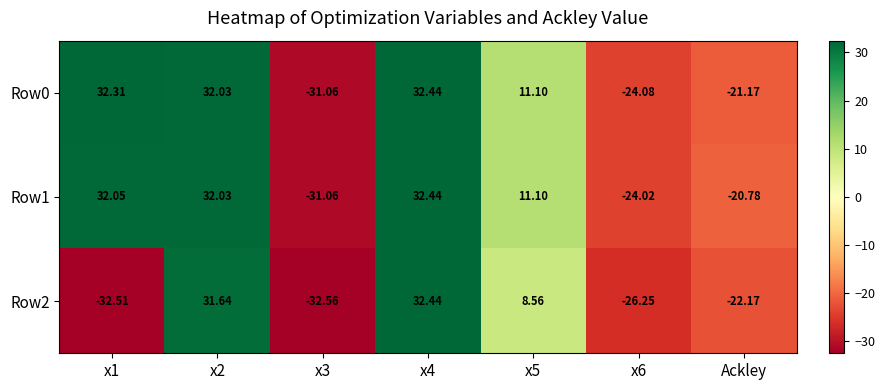

How many distinct data groups are displayed?

3